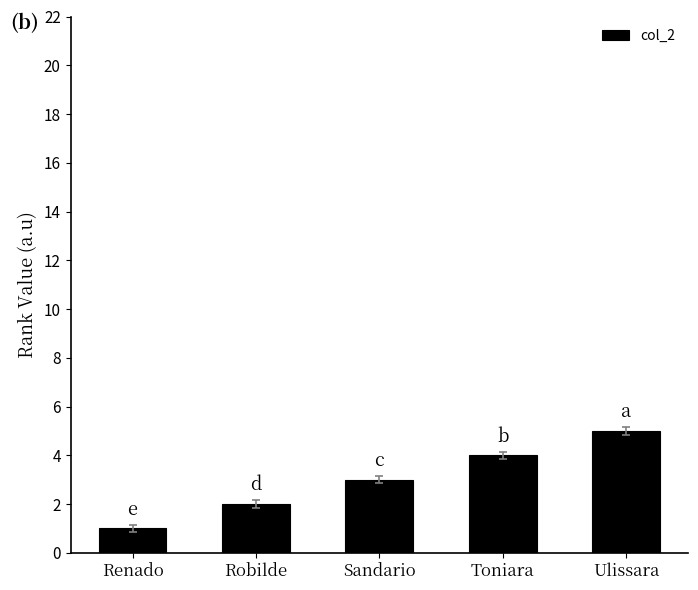

List the labels in order of value, smallest first.

Renado, Robilde, Sandario, Toniara, Ulissara